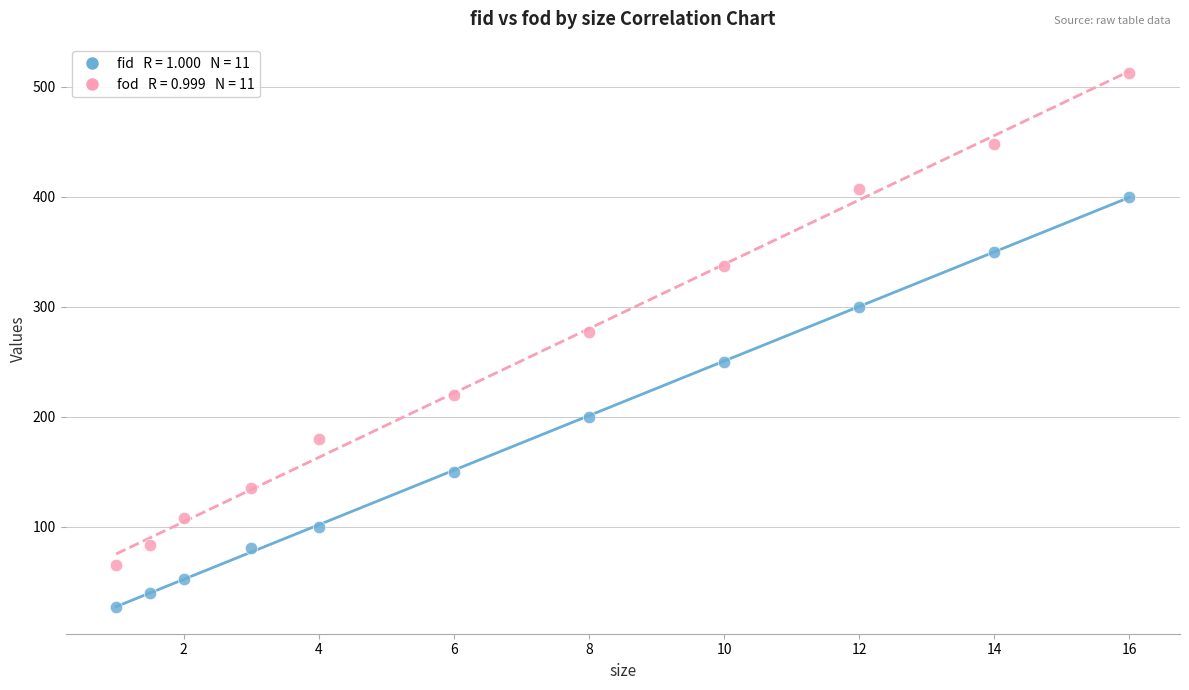

Across all series, what Y value is closest to 269?

277.0